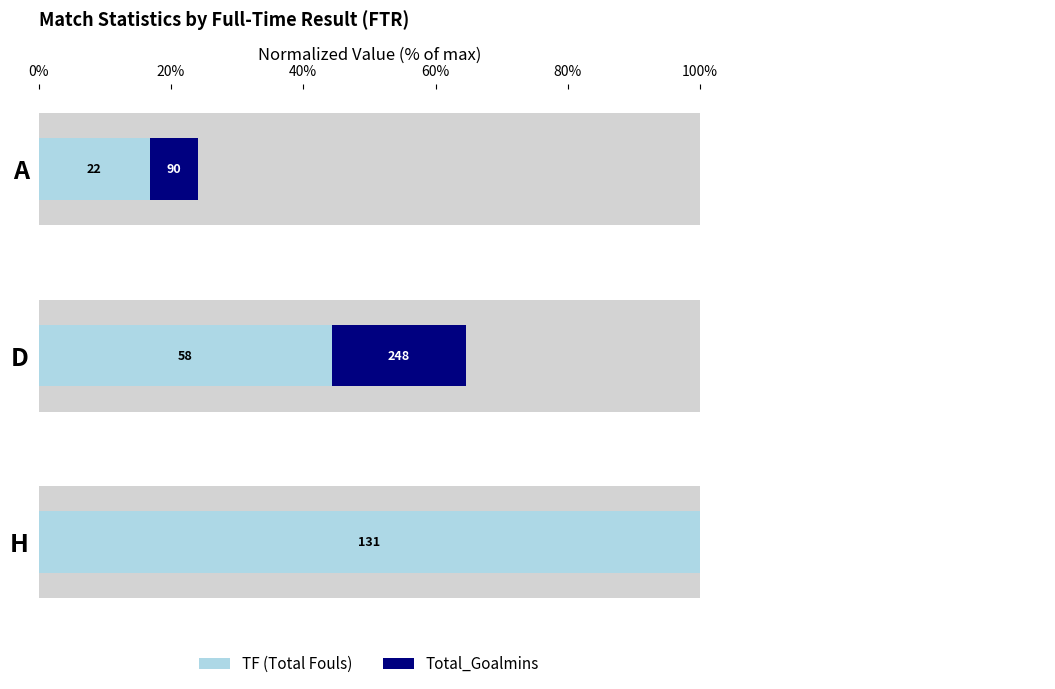

Count the number of data series in this chart.

2